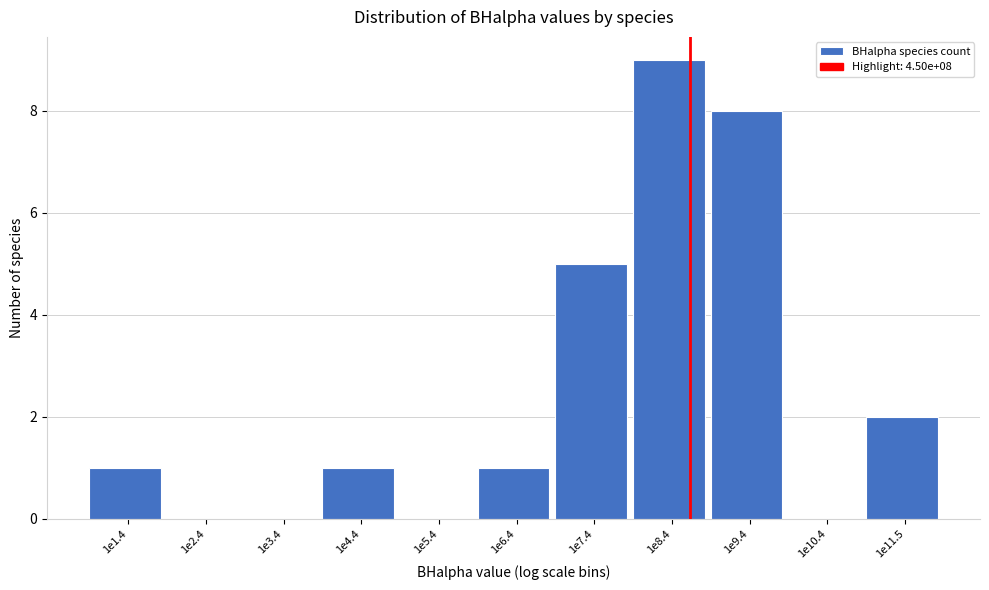

What is the greatest value displayed?

9